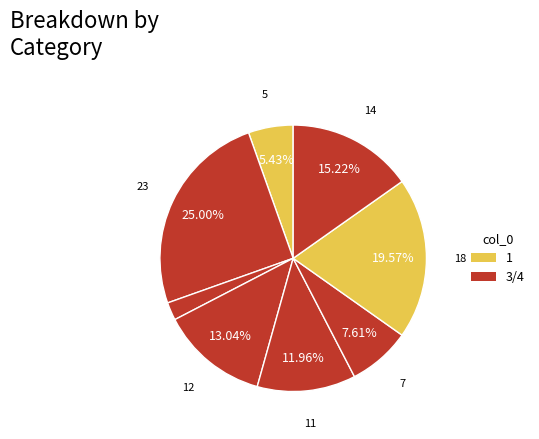

How many segments does this pie chart have?

8